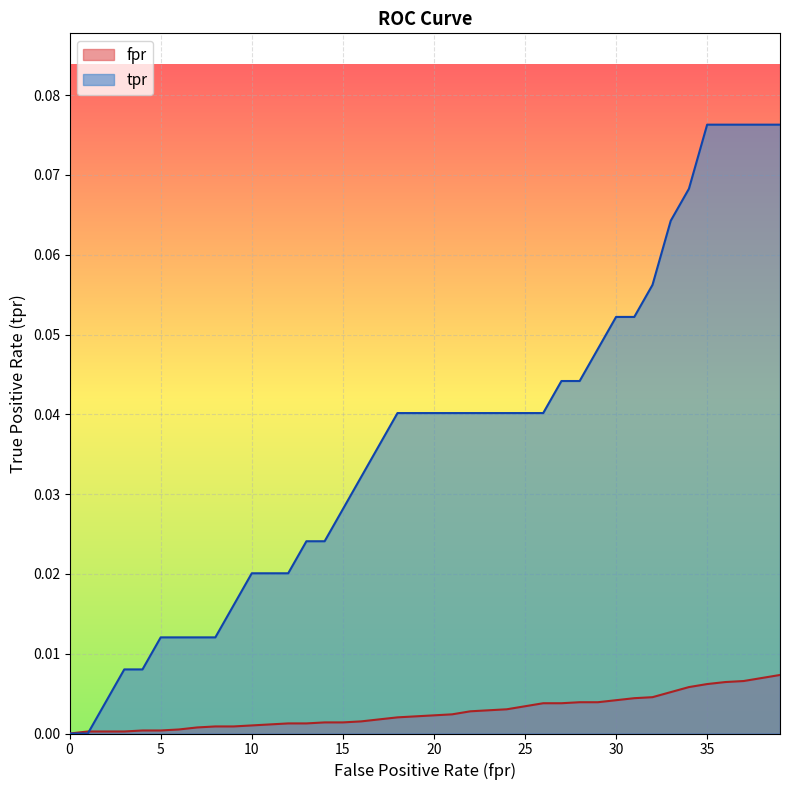

How many intersections are there between tpr and fpr?

1